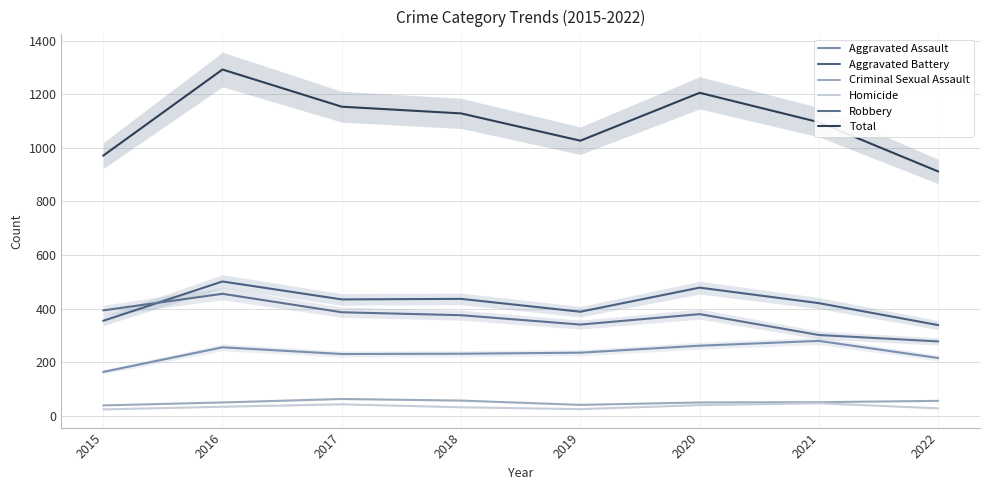

What is the difference between the maximum and minimum values in the Robbery series?

178